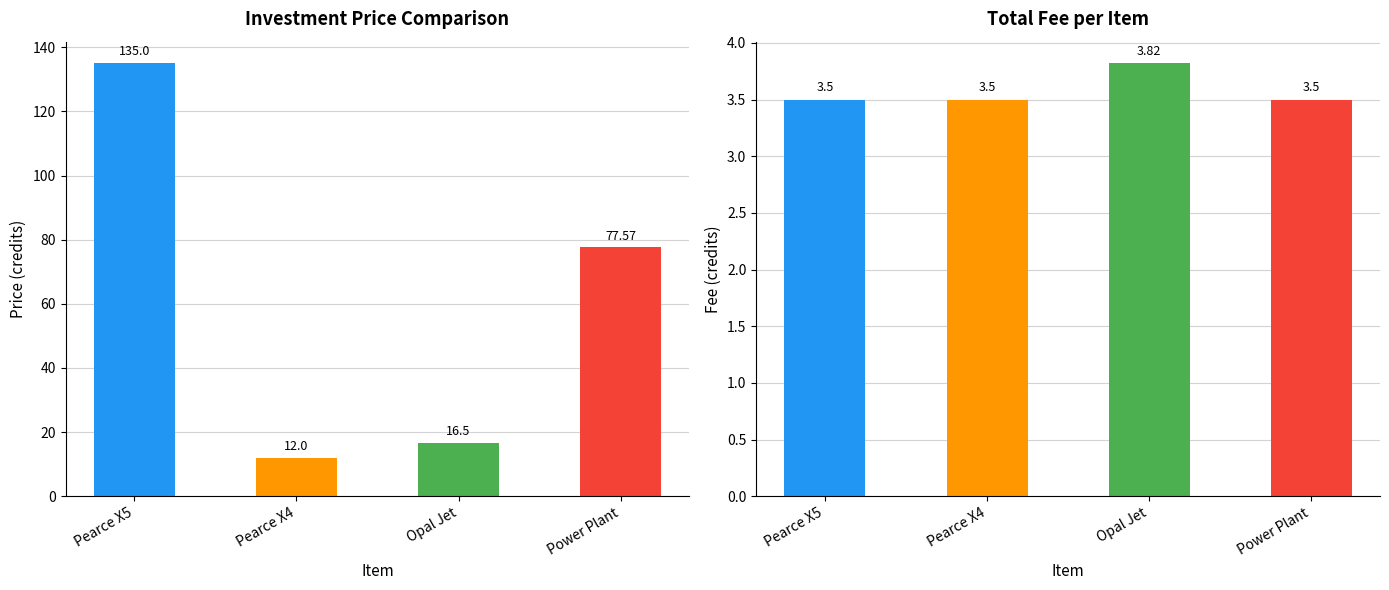

True or false: Avg Price has a value of 188.2 at Pearce X5.

False